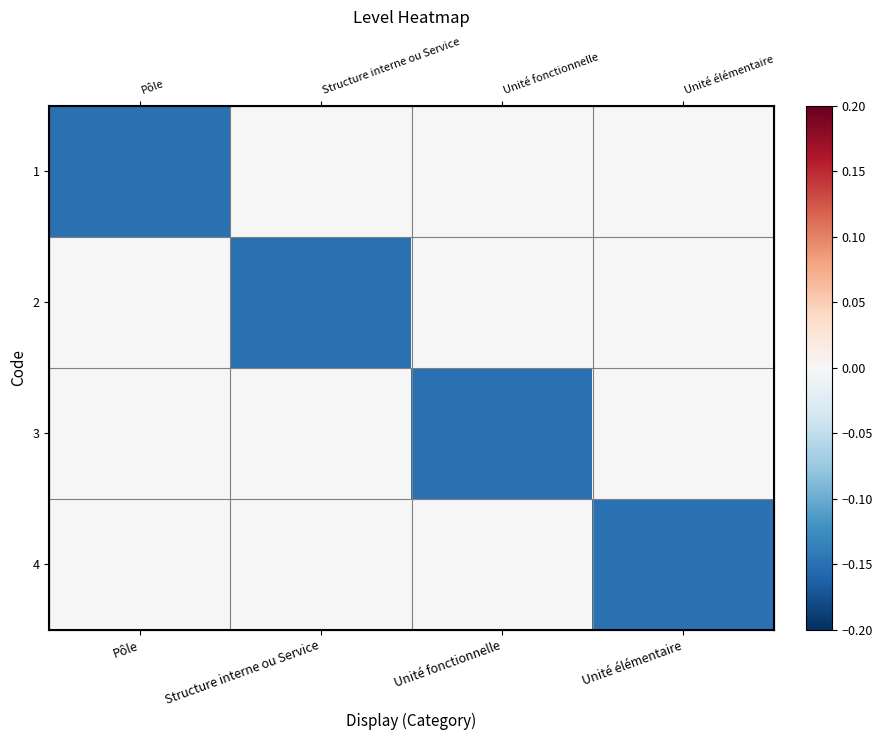

Rank the series at Unité fonctionnelle from lowest to highest value.

3, 1, 2, 4